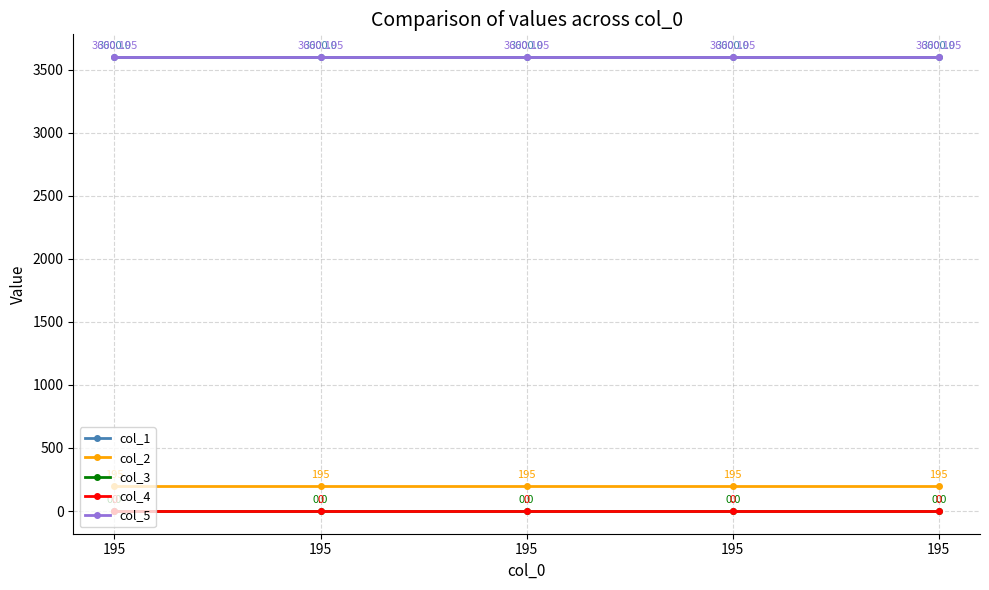

What is the spread (max minus min) of values at 195?

3600.2